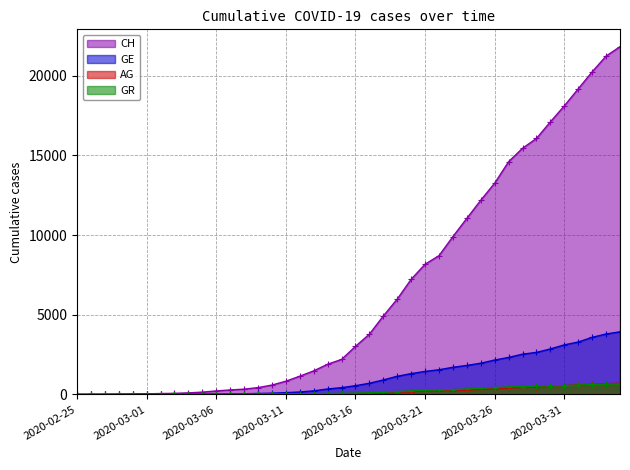

True or false: GE and AG intersect in this chart.

False